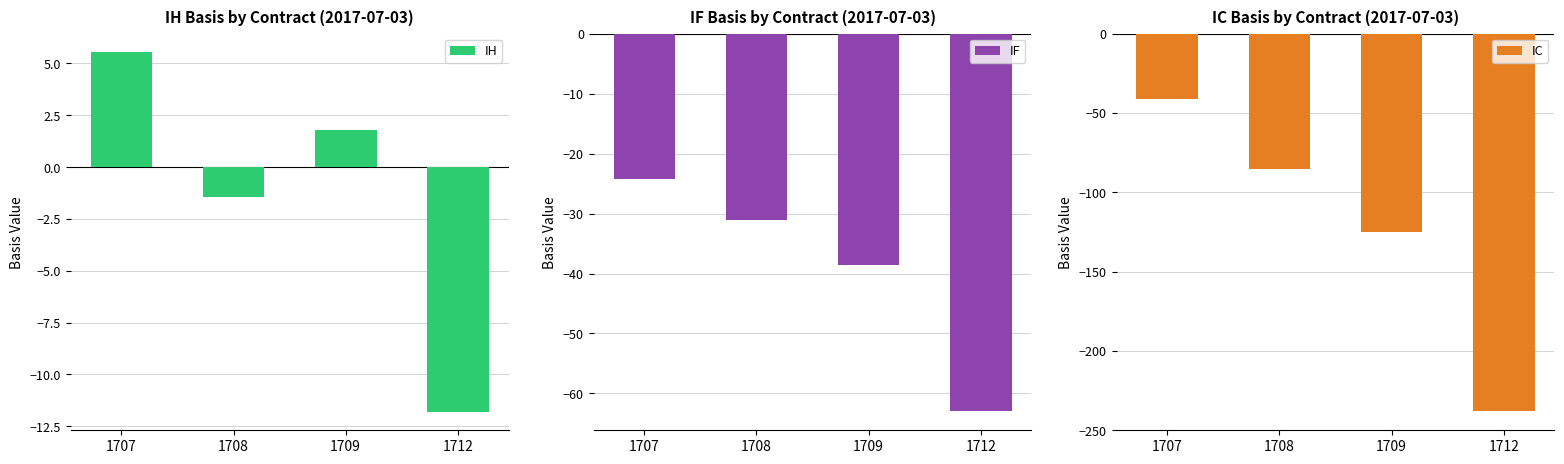

Reading left to right, transcribe all the data shown in this chart.

IH: 5.6	-1.4	1.8	-11.8
IF: -24.2	-31.0	-38.6	-63.0
IC: -41.0	-85.4	-125.2	-238.2